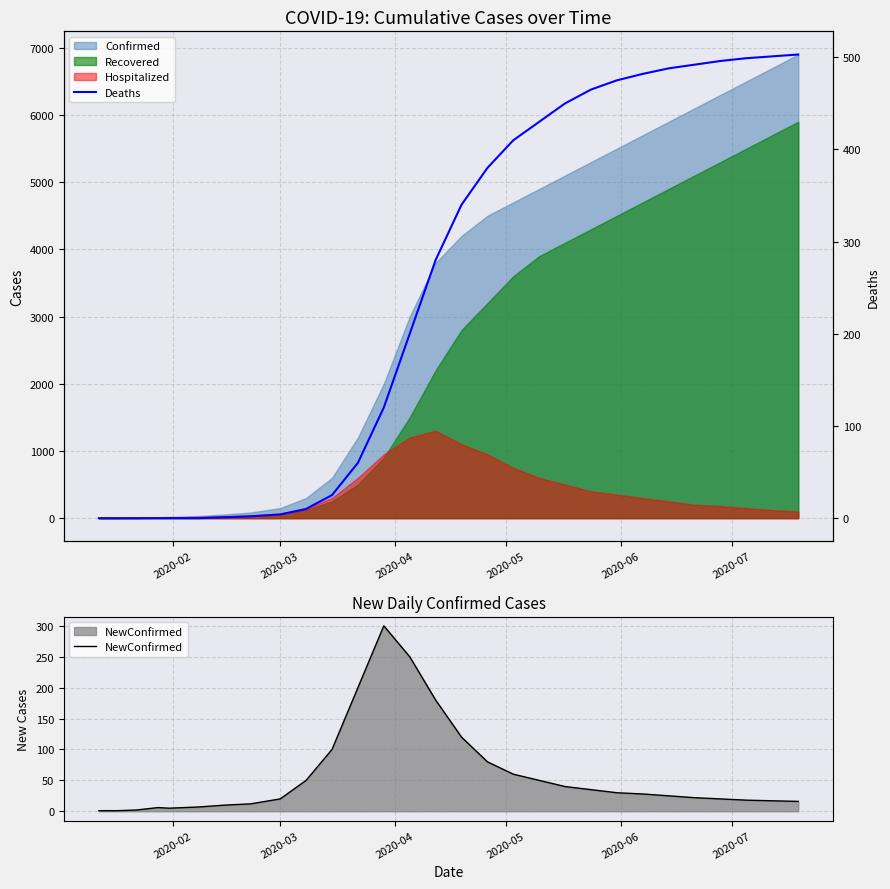

What is the maximum value for NewConfirmed?

300